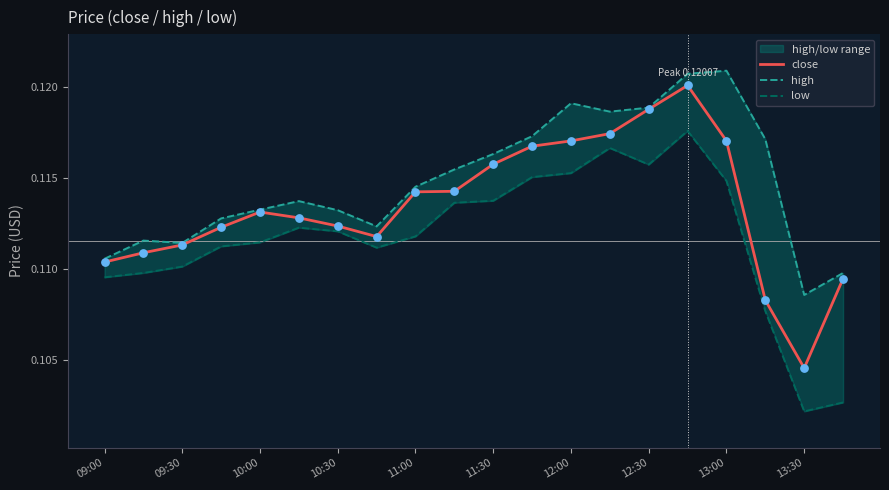

Which series has the largest total across all categories?

high